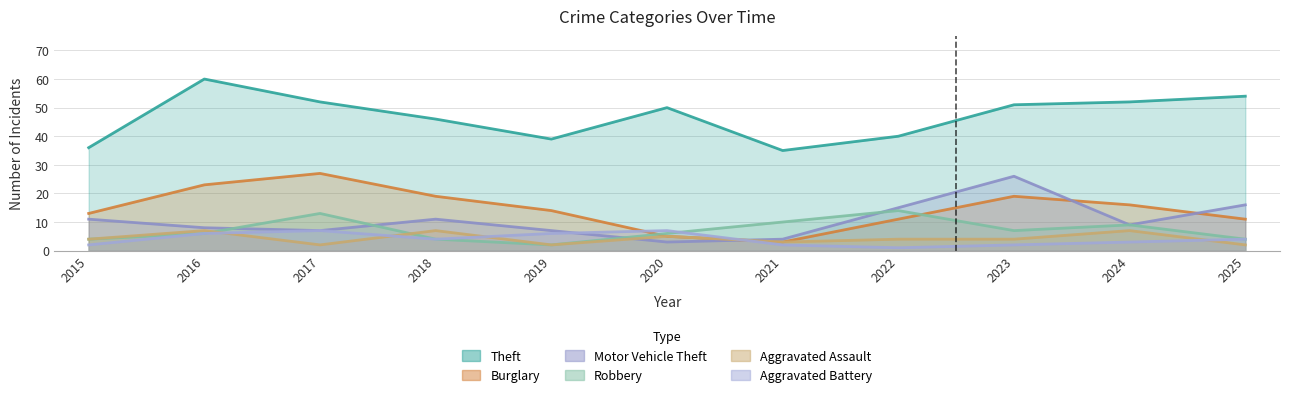

What is the difference between the maximum and minimum values in the Aggravated Assault series?

5